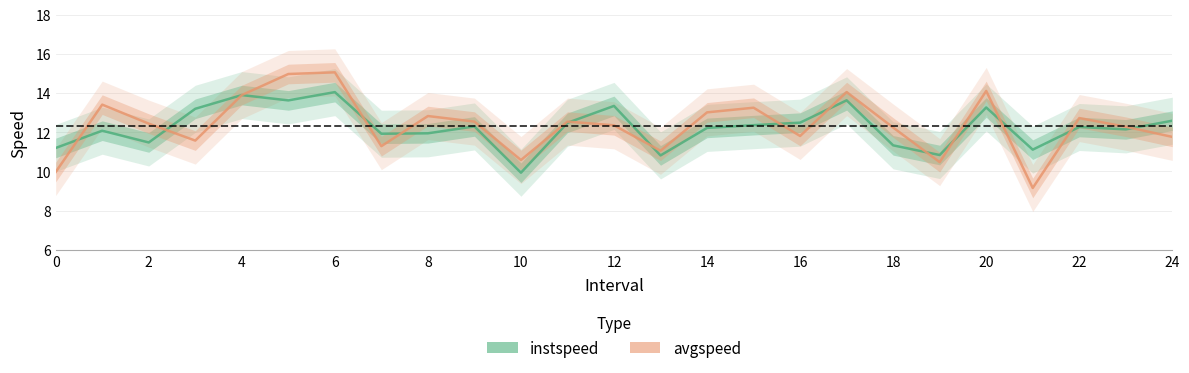

What is the average value of the avgspeed series?

12.4